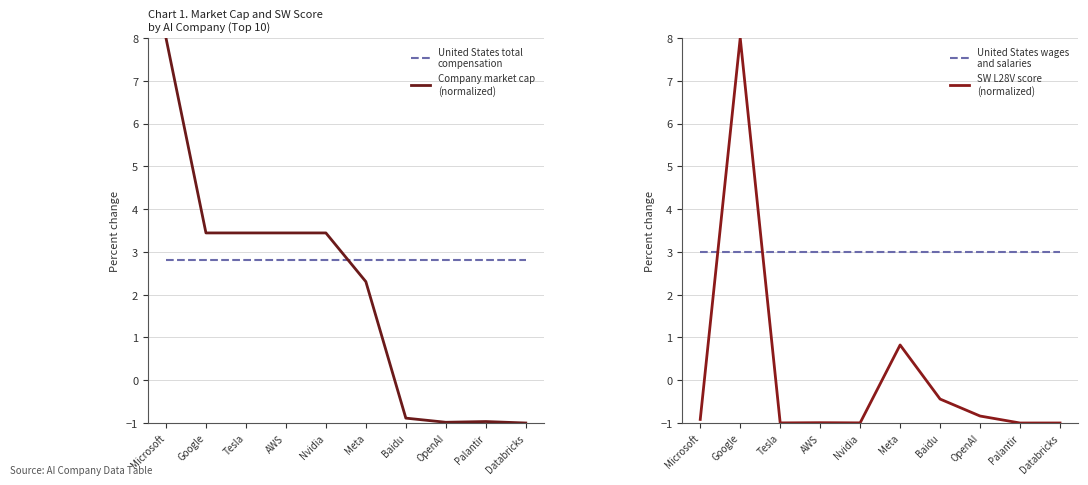

Which series has the largest total across all categories?

United States wages
and salaries